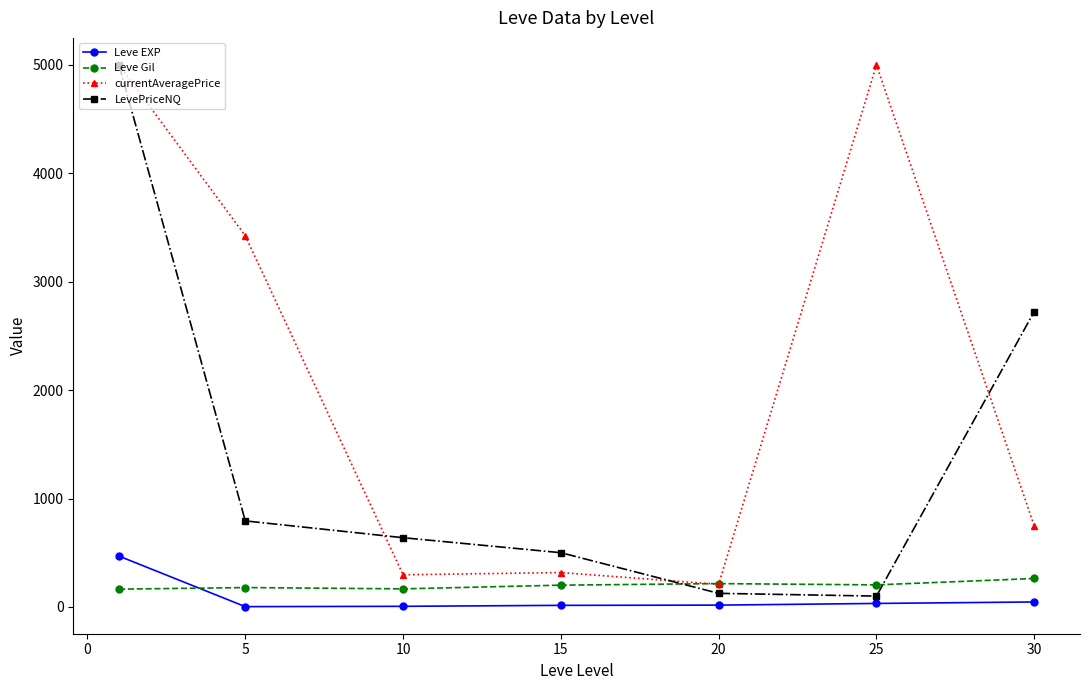

Does the chart display data point markers on the line(s)?

Yes